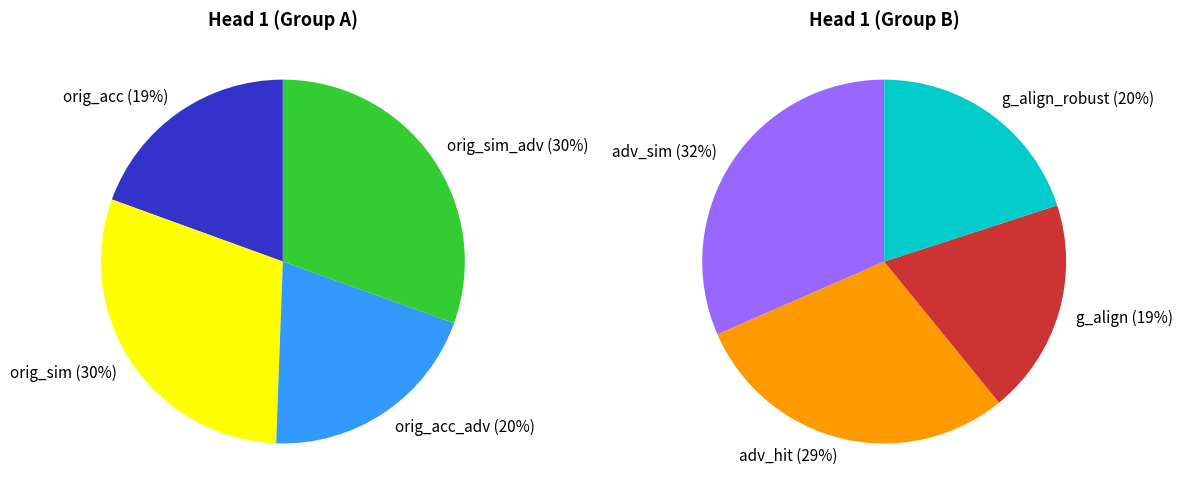

Which slice is the largest?

adv_sim